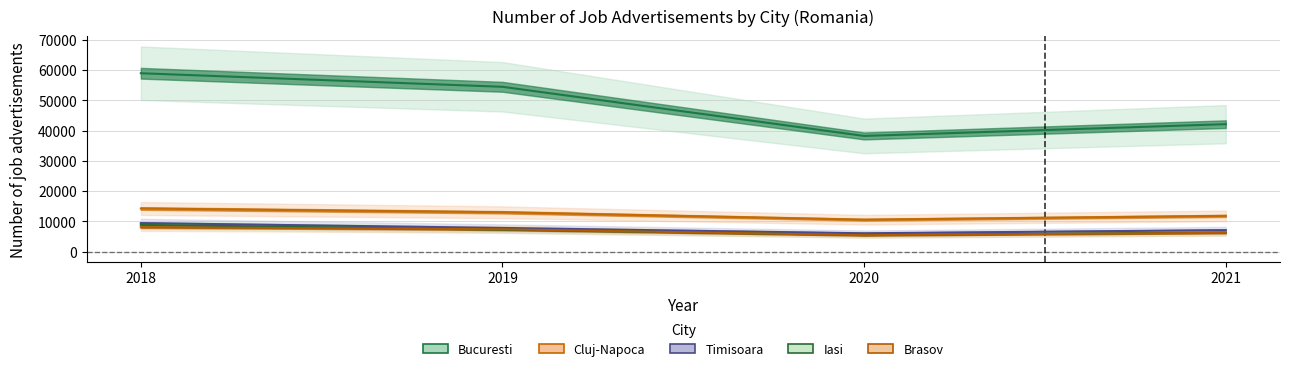

How many categories are shown in the chart?

4